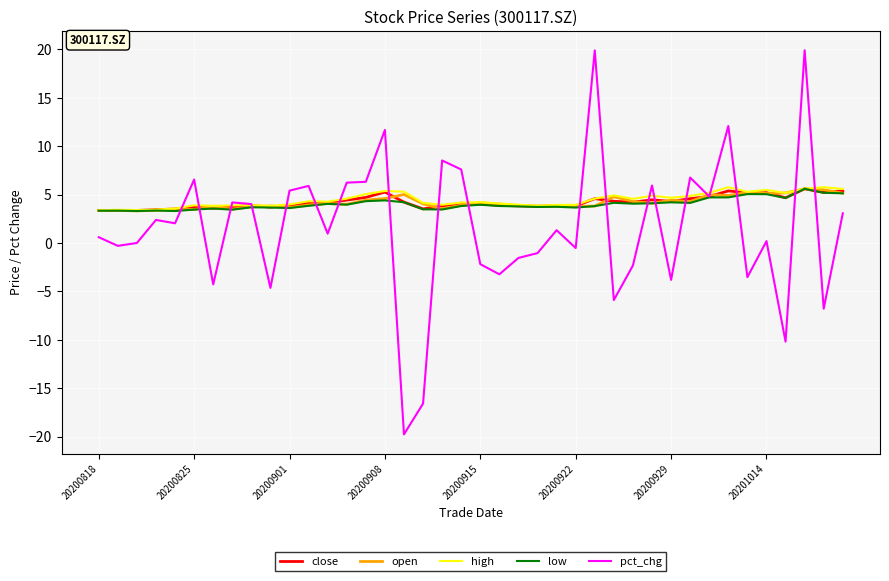

What is the maximum value for low?

5.6